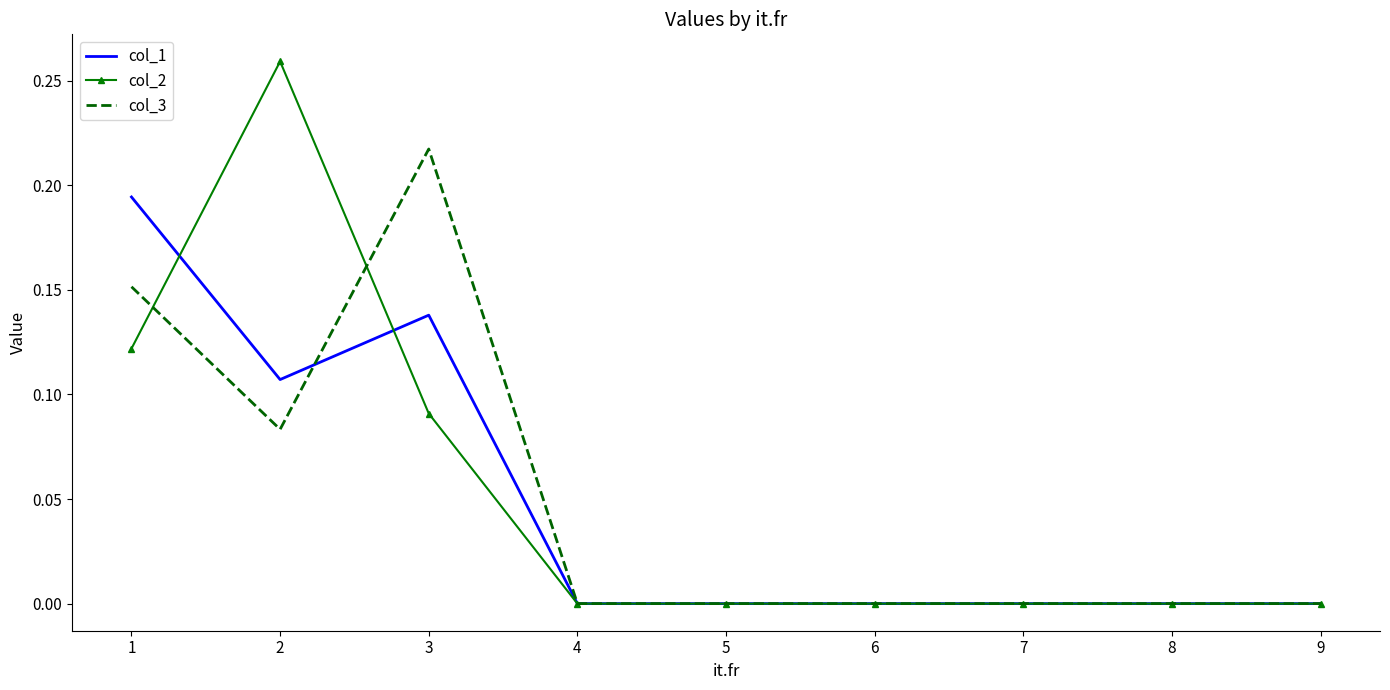

True or false: col_2 has a value of 0.0 at 9.

True